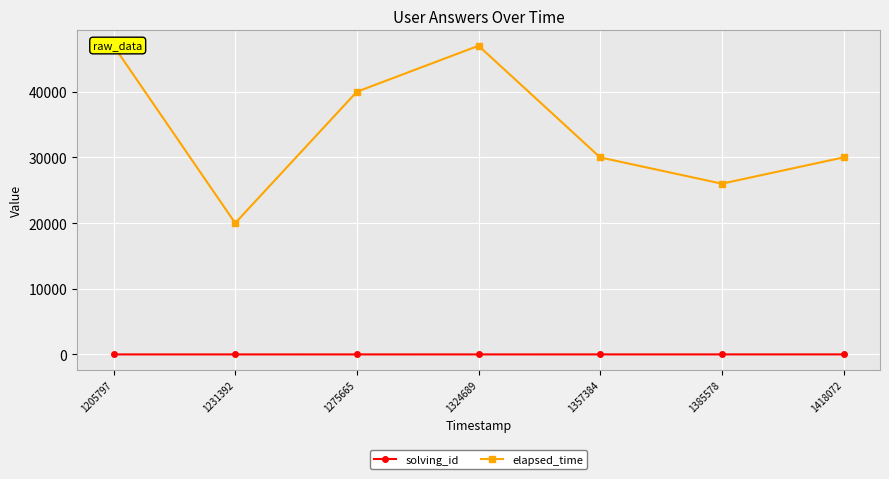

Read the solving_id value at 1324689.

4